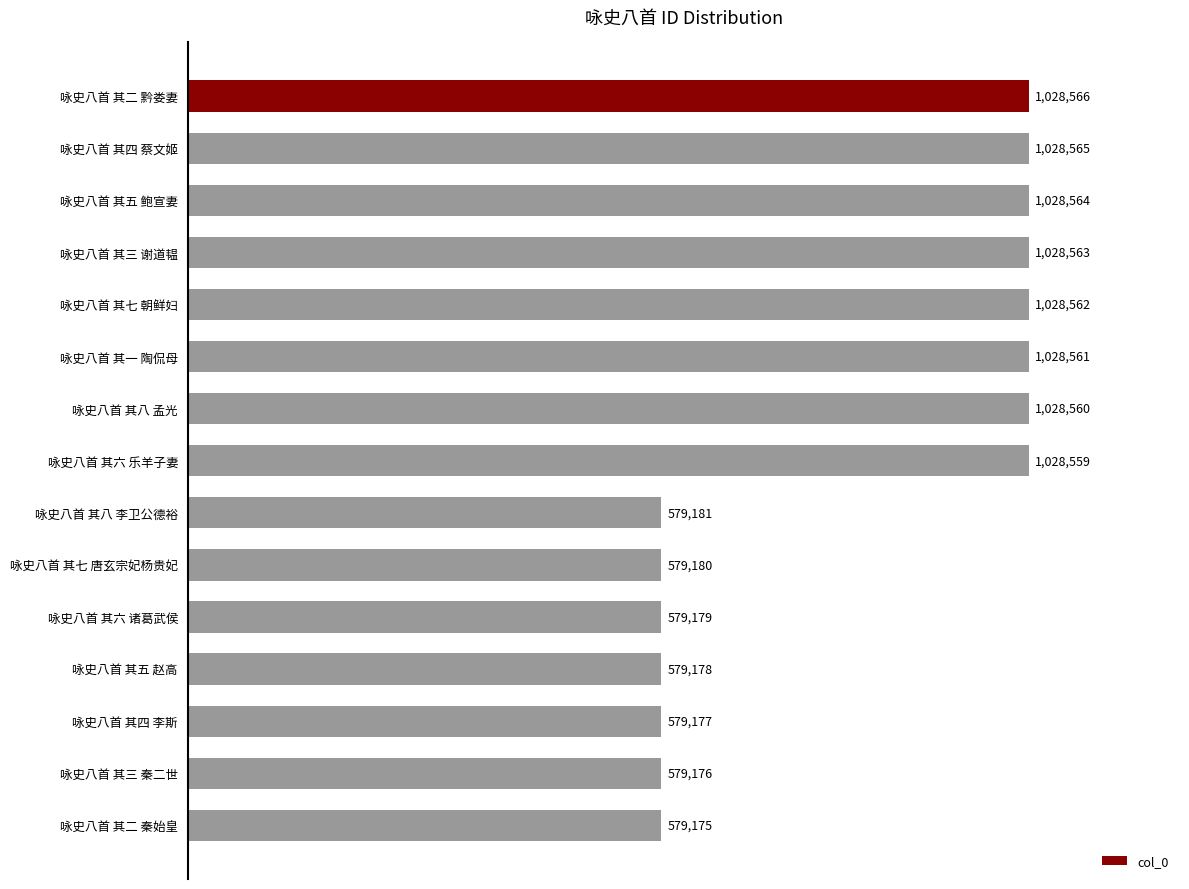

Which category has the lowest value across all series?

咏史八首 其二 秦始皇